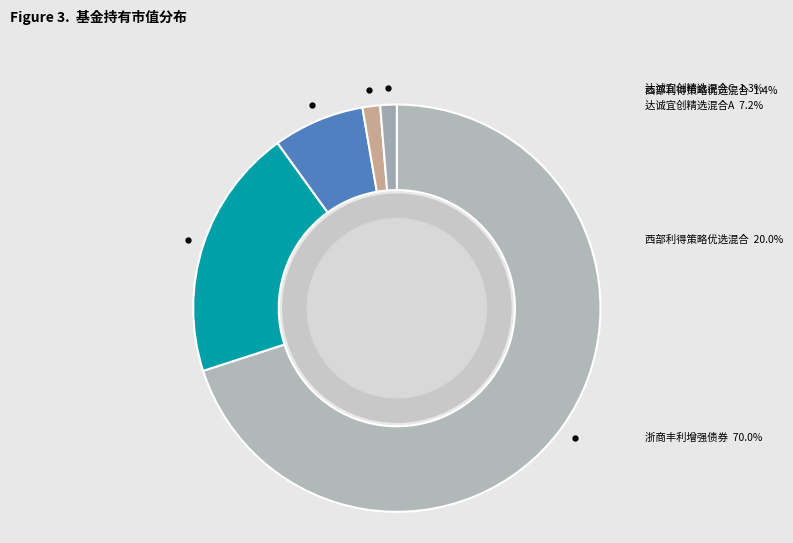

What percentage is the 西部利得策略优选混合A slice, to the nearest percent?

20%